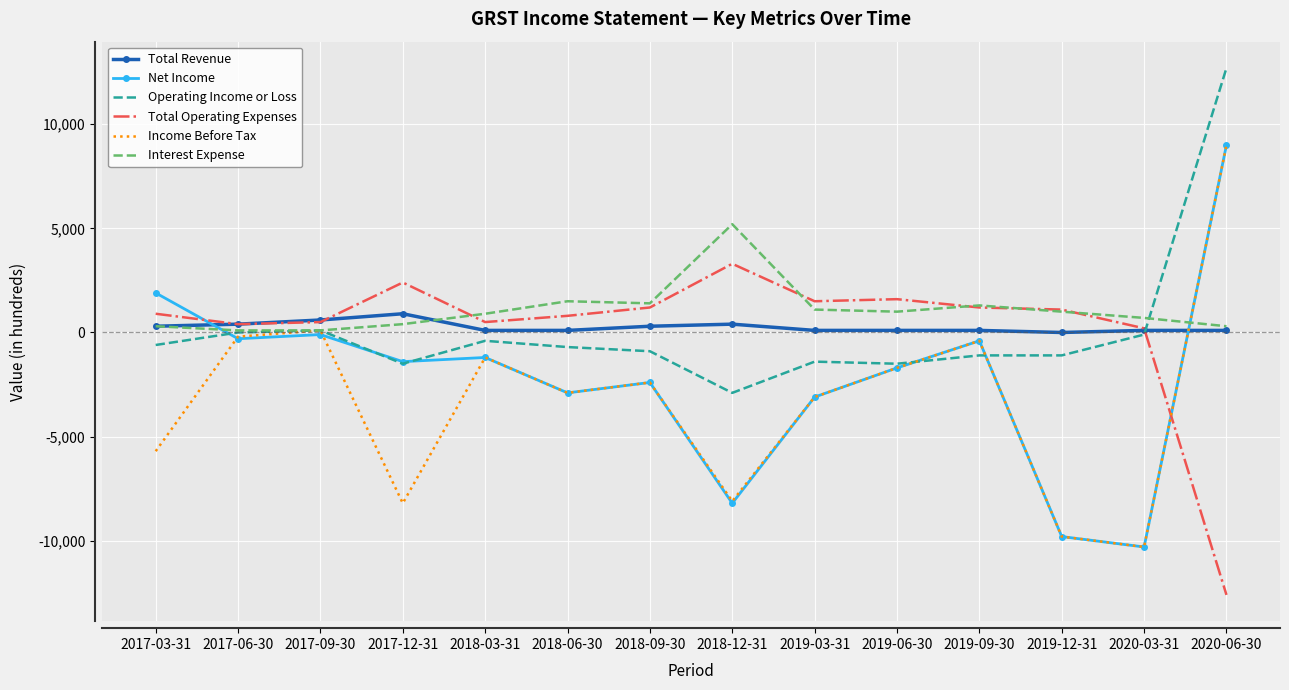

The value of Income Before Tax at 2018-12-31 is -8100. True or false?

True